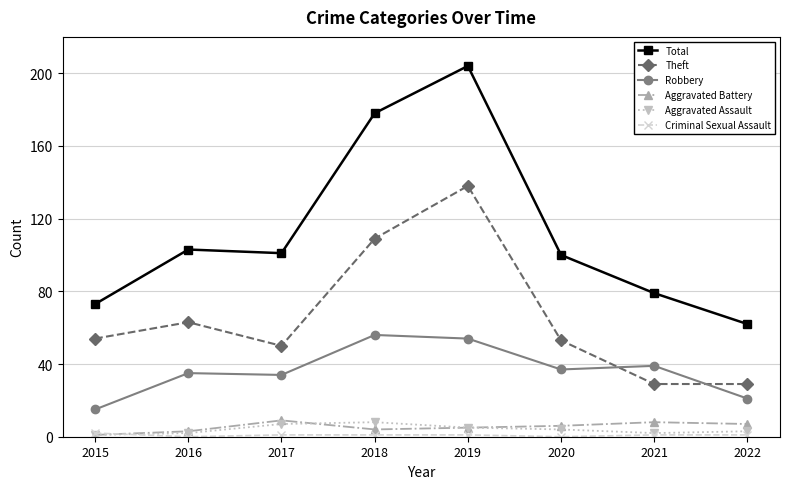

Which series has the widest spread of values?

Total